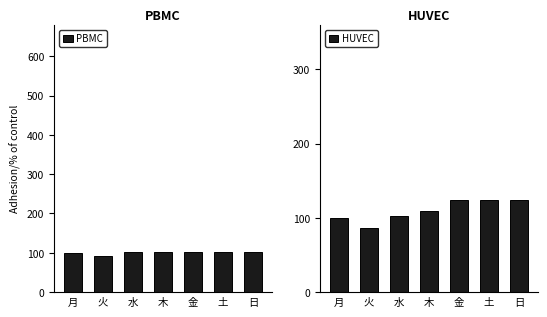

Where is PBMC nearest to the value 96?

月